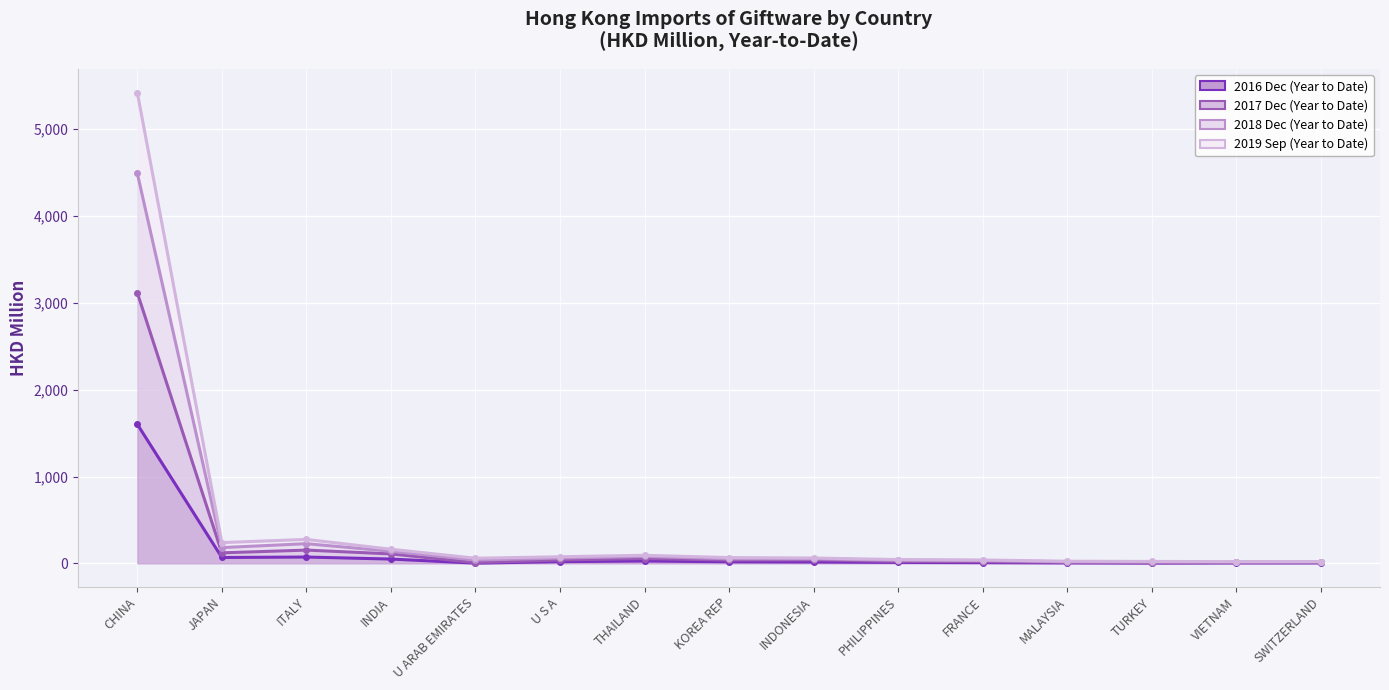

What is the label of the 12th point from the left?

MALAYSIA